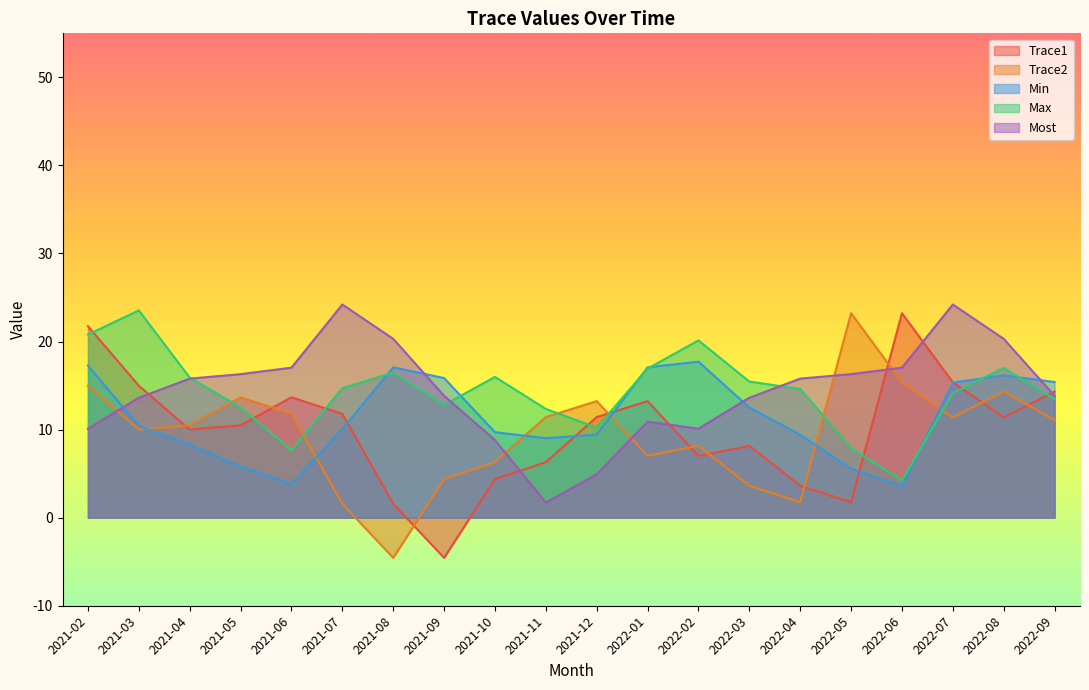

What is the value of the Most point at the 14th from the left?

13.6